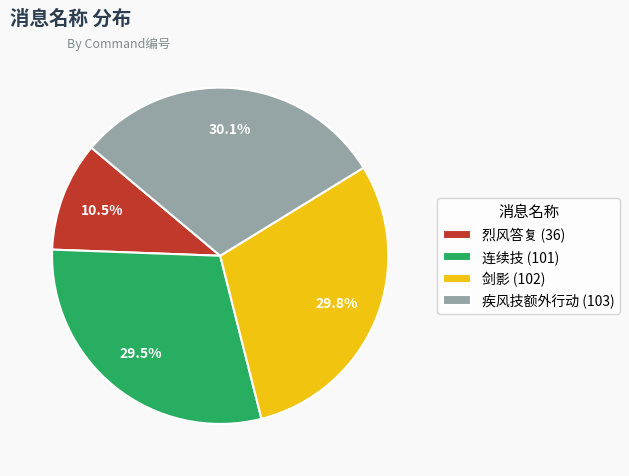

To the nearest percent, what is the difference between the largest and smallest slice percentages?

20%